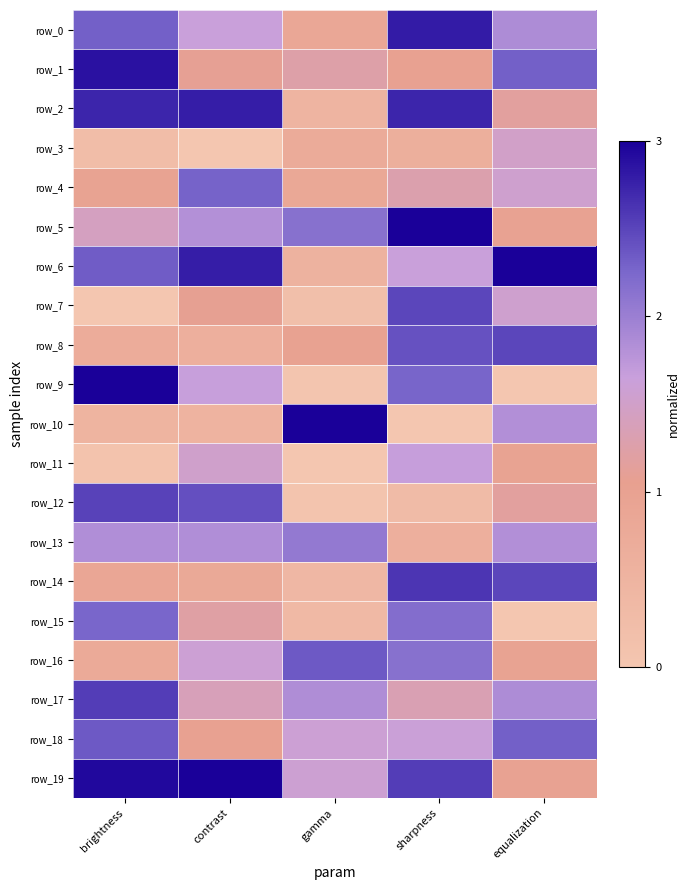

What is the difference between the maximum and minimum values in the row_18 series?

1.3